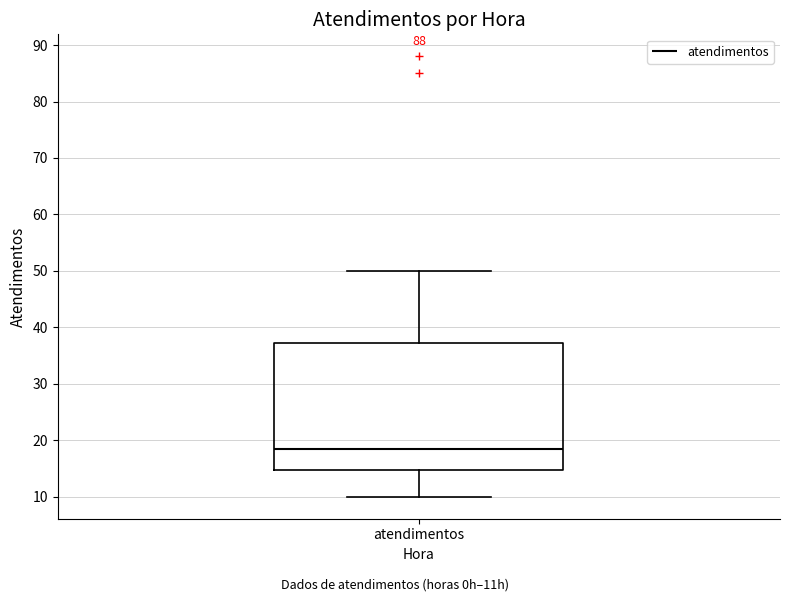

Where does the upper whisker of the box for atendimentos end on the y-axis? The values are not printed on the chart, so give them approximately, as read against the axis.

50